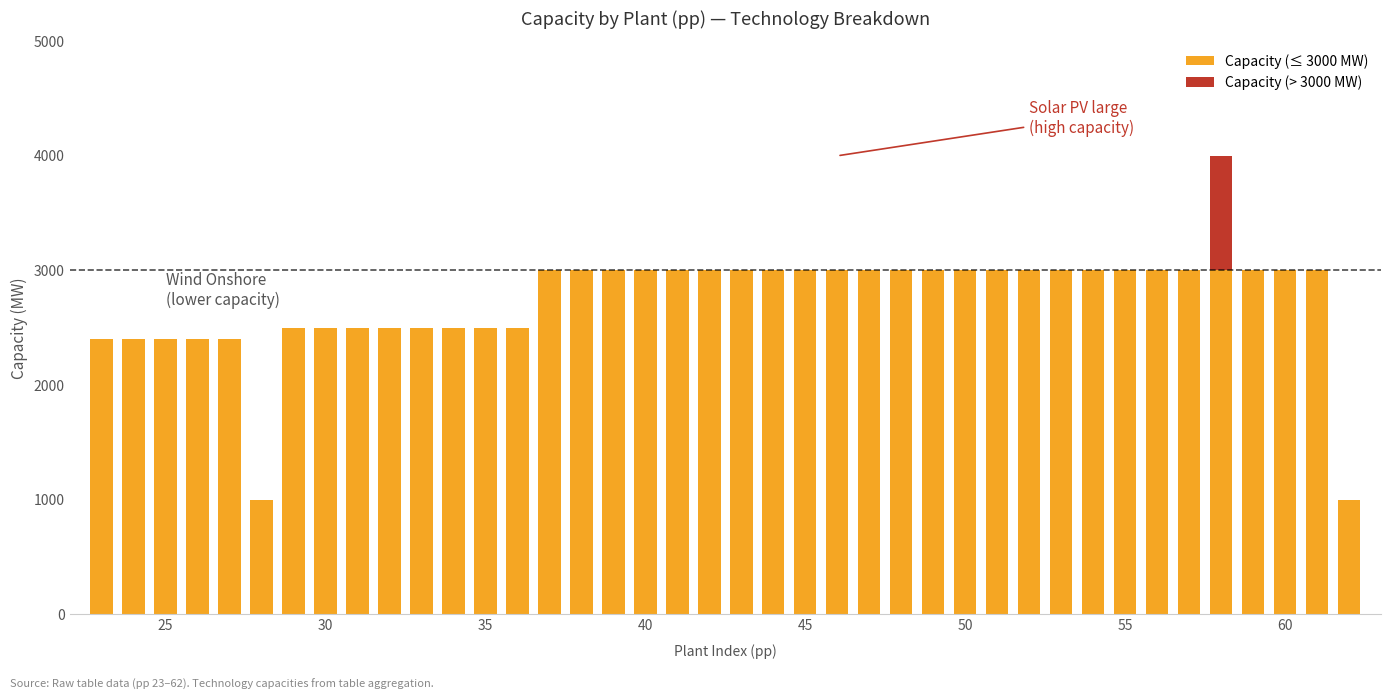

How many categories are shown in the chart?

40